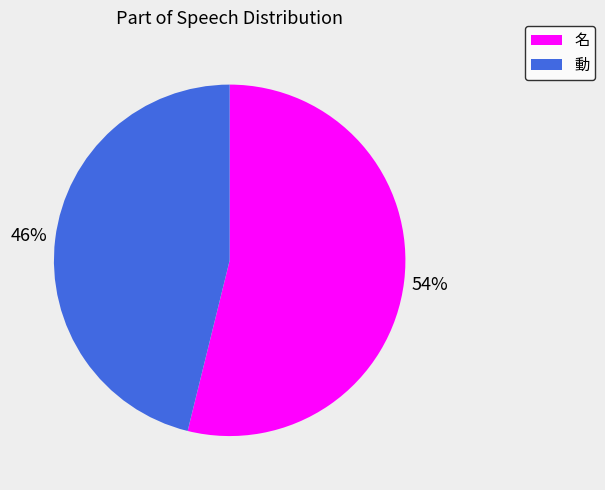

Count the number of slices in the pie.

2